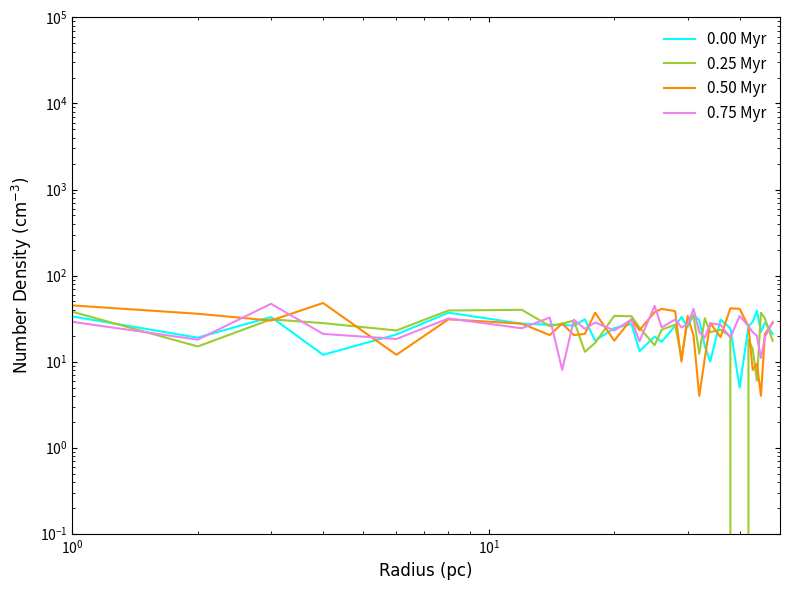

What are all the series names shown in the legend?

0.00 Myr, 0.25 Myr, 0.50 Myr, 0.75 Myr